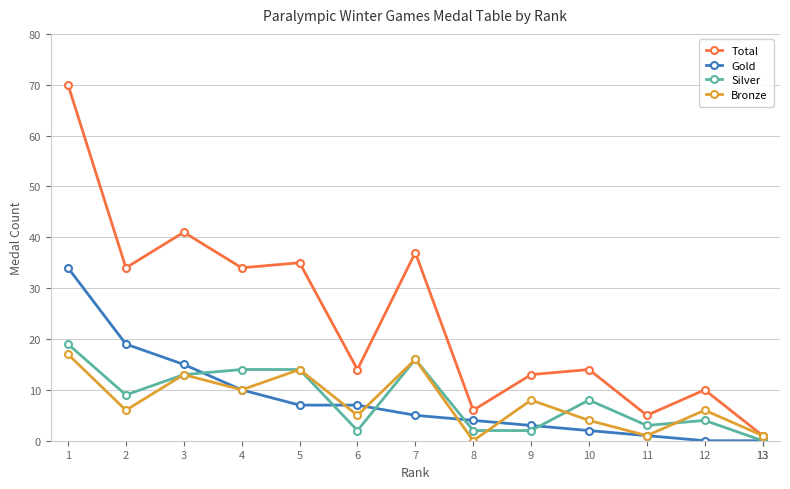

How many data points does each series have?

14